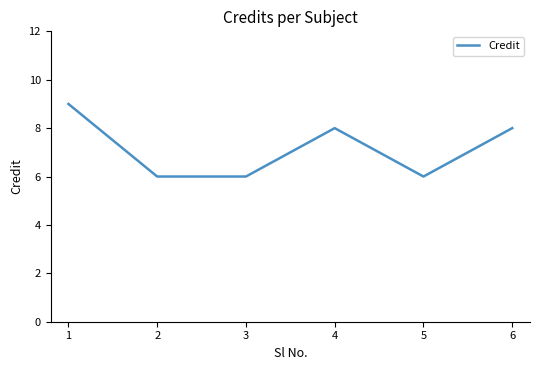

The chart shows a value of 14 at 3. True or false?

False